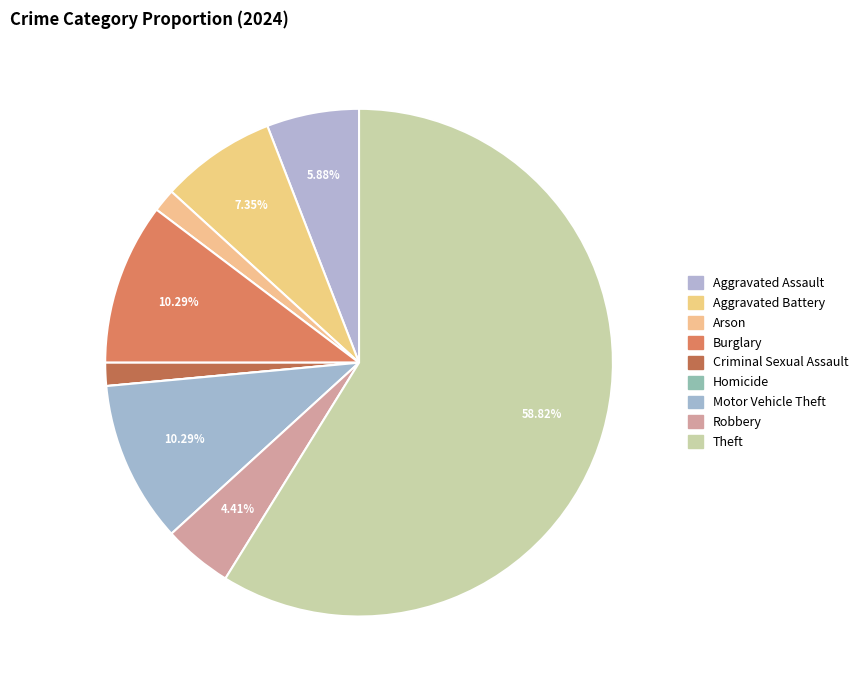

How many slices are in this pie chart?

9